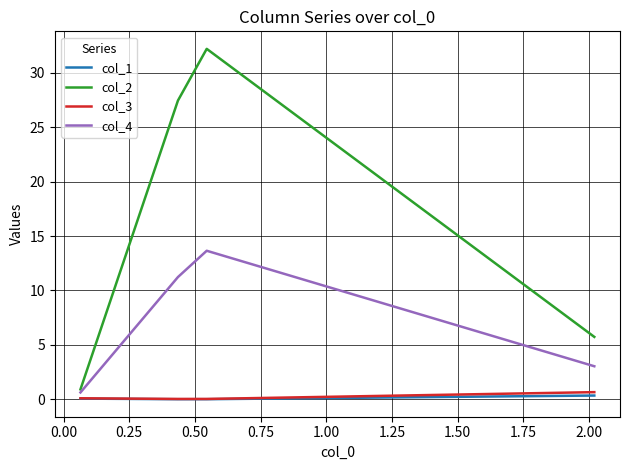

Which series has the widest spread of values?

col_2